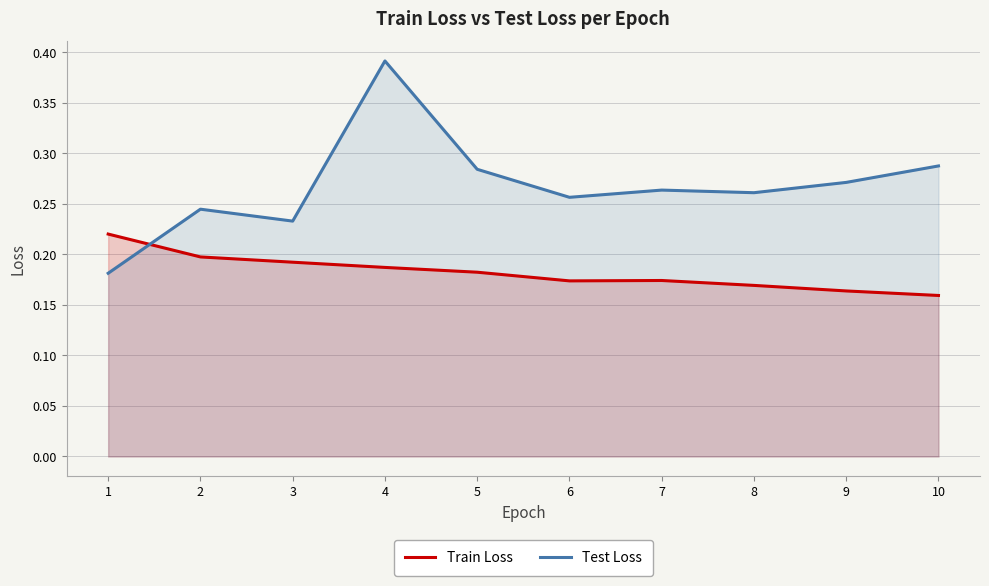

List the series in order of their overall mean, highest first.

Test Loss, Train Loss